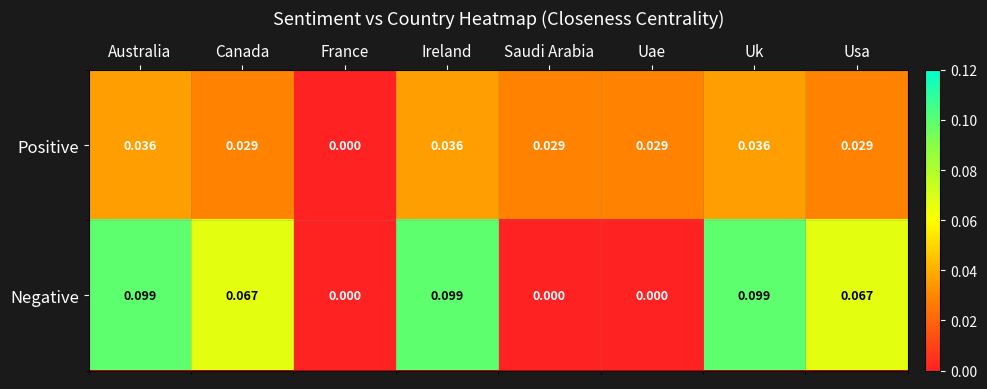

Rank the series by their maximum value, from highest to lowest.

Negative, Positive